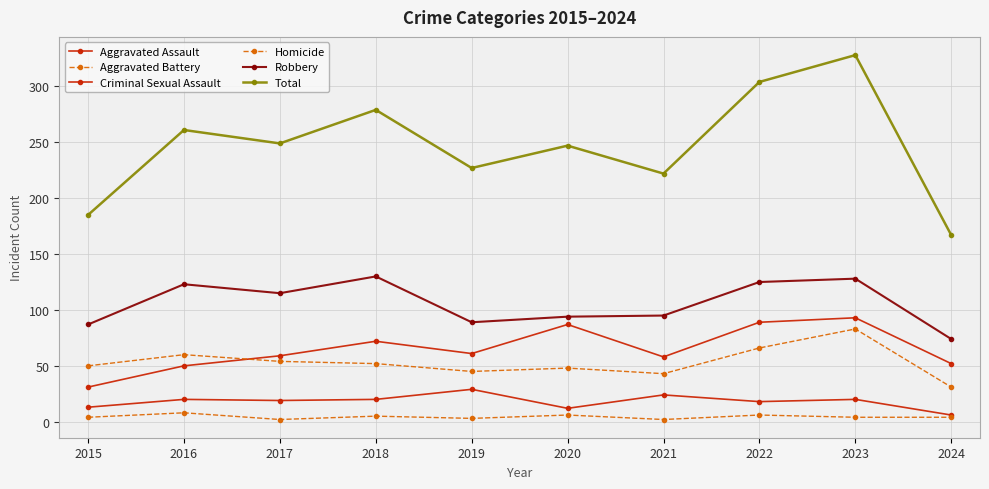

True or false: Aggravated Battery has more than 2 interior local peaks.

True